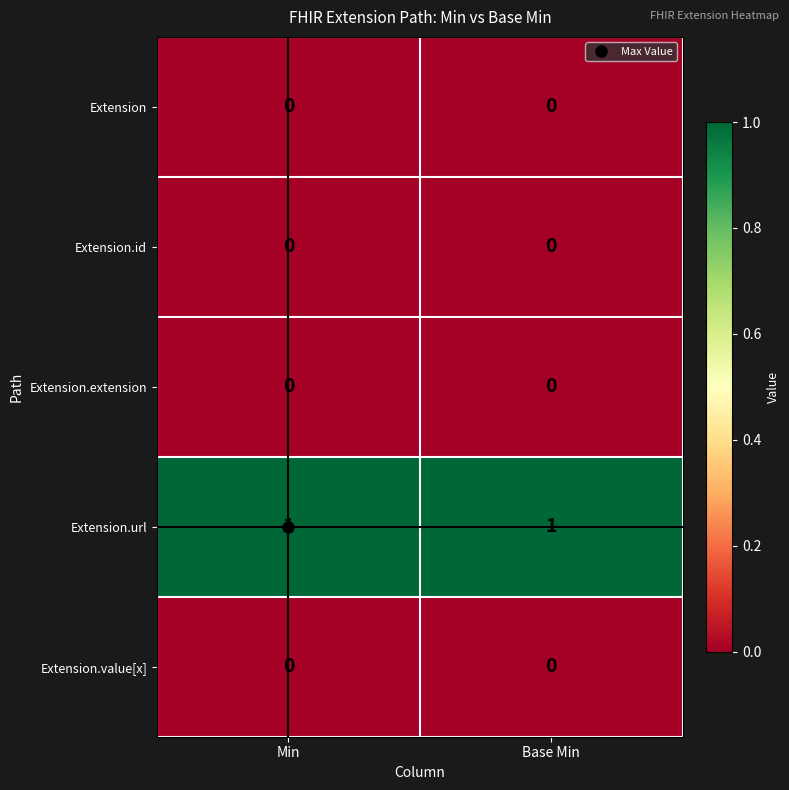

What is the total value across all series at Min?

1